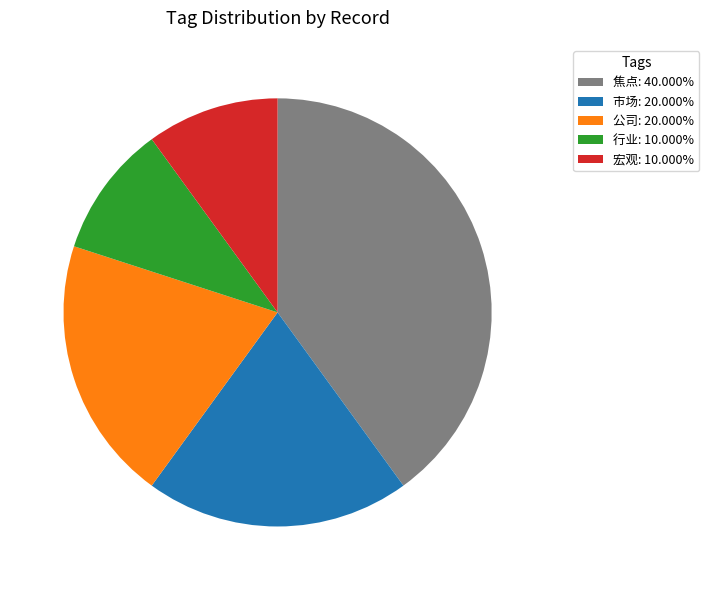

Is the sum of 市场: 20.000% and 宏观: 10.000% greater than half?

No